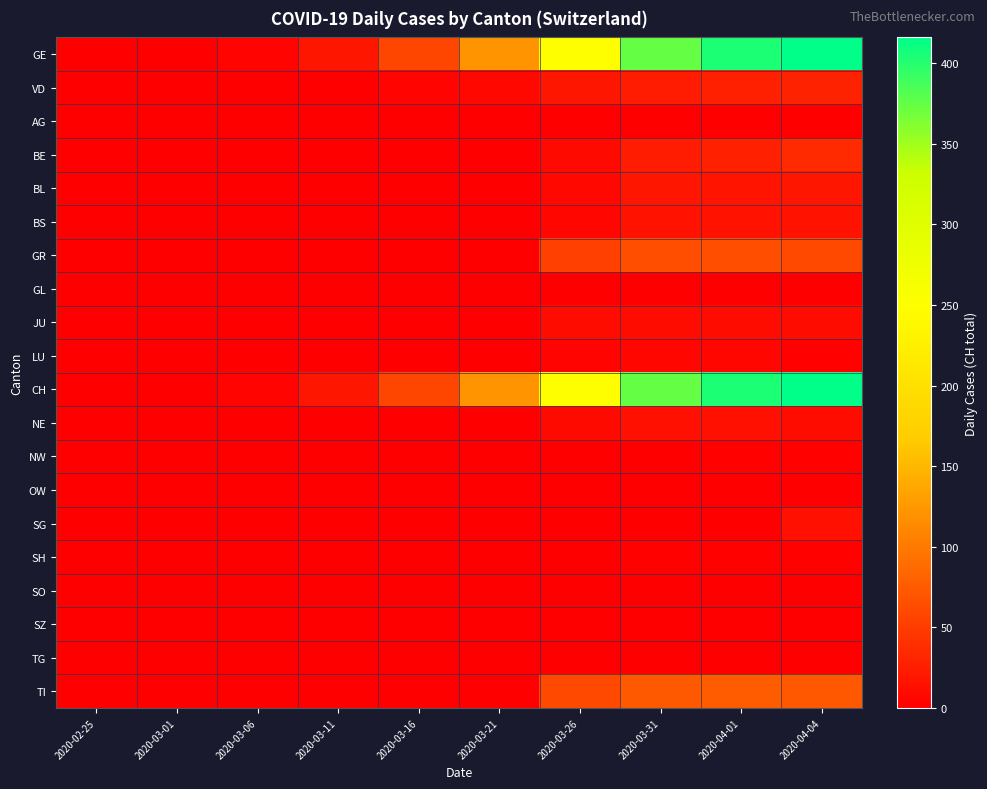

What is the total value across all series at 2020-04-04?

1104